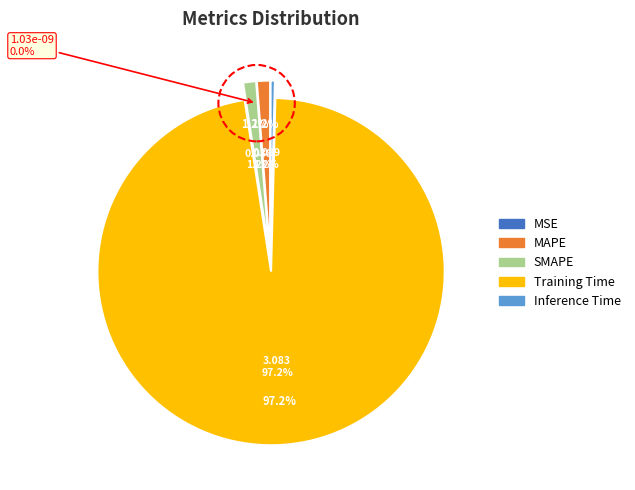

Is there any slice that represents more than half of the pie?

Yes